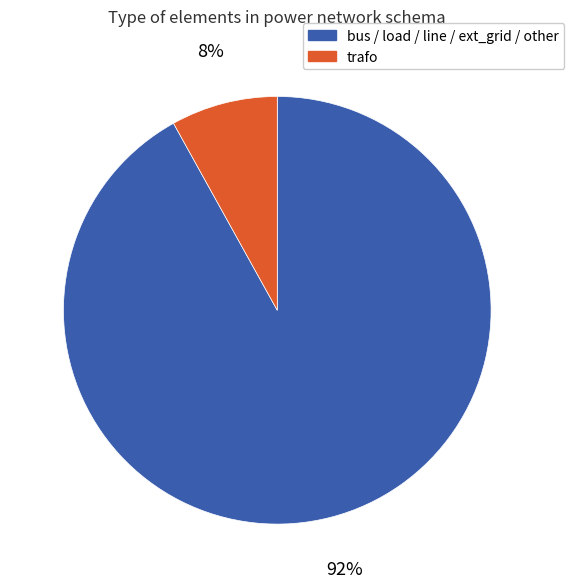

How many segments does this pie chart have?

2